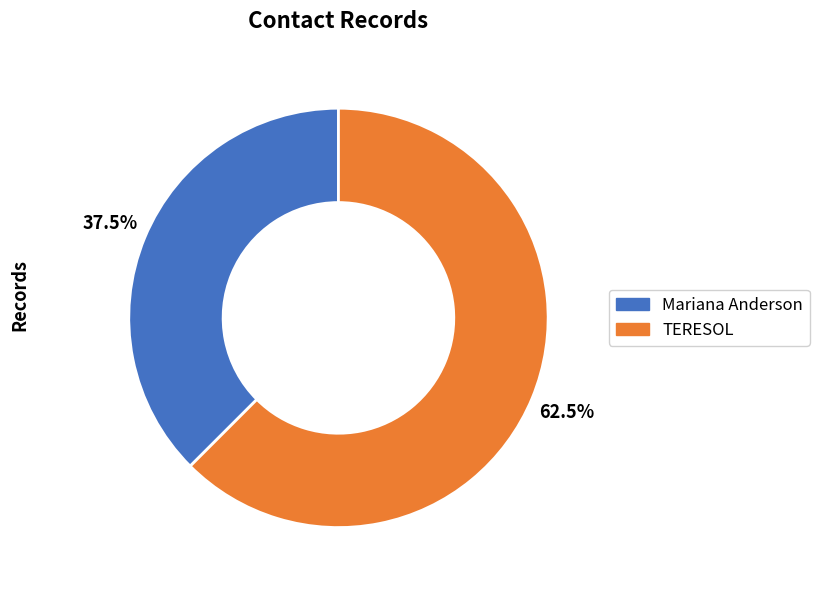

To the nearest percent, what is the difference between the TERESOL and Mariana Anderson slice percentages?

25%